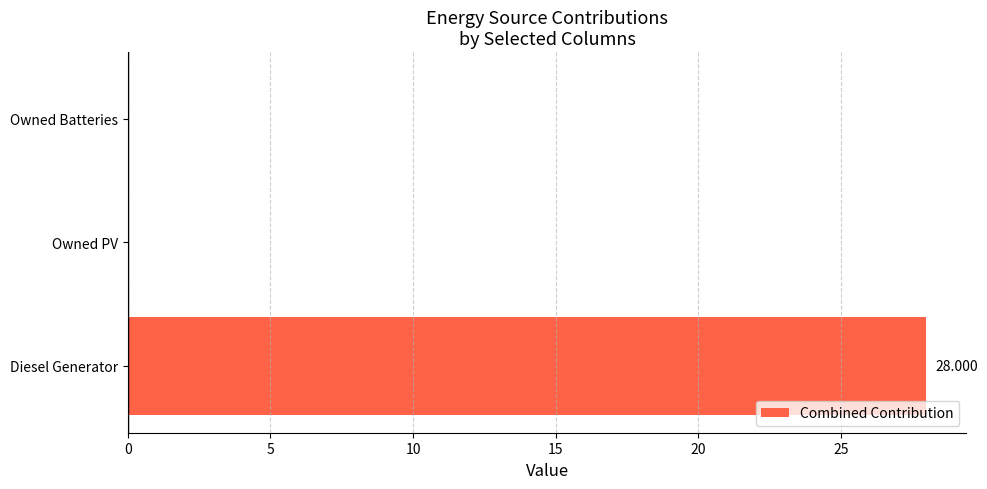

Which category has the highest value across all series?

Diesel Generator